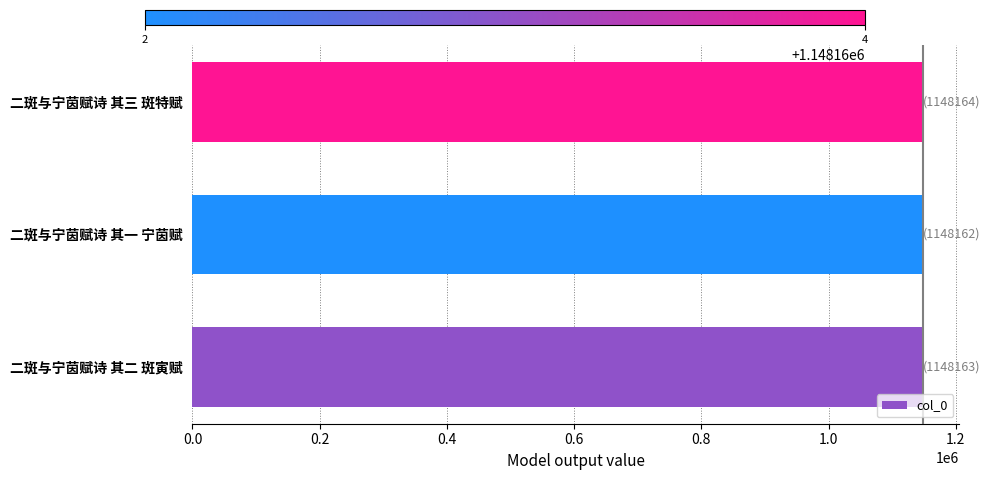

True or false: the data shows 1148164 at 二斑与宁茵赋诗 其三 斑特赋.

True